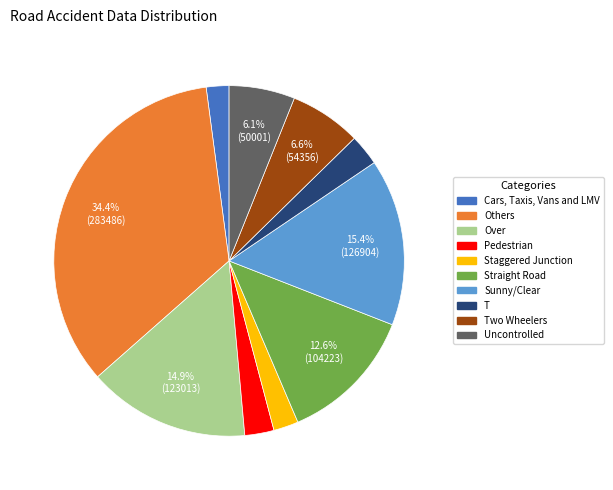

To the nearest percent, what percentage of the pie is Sunny/Clear?

15%